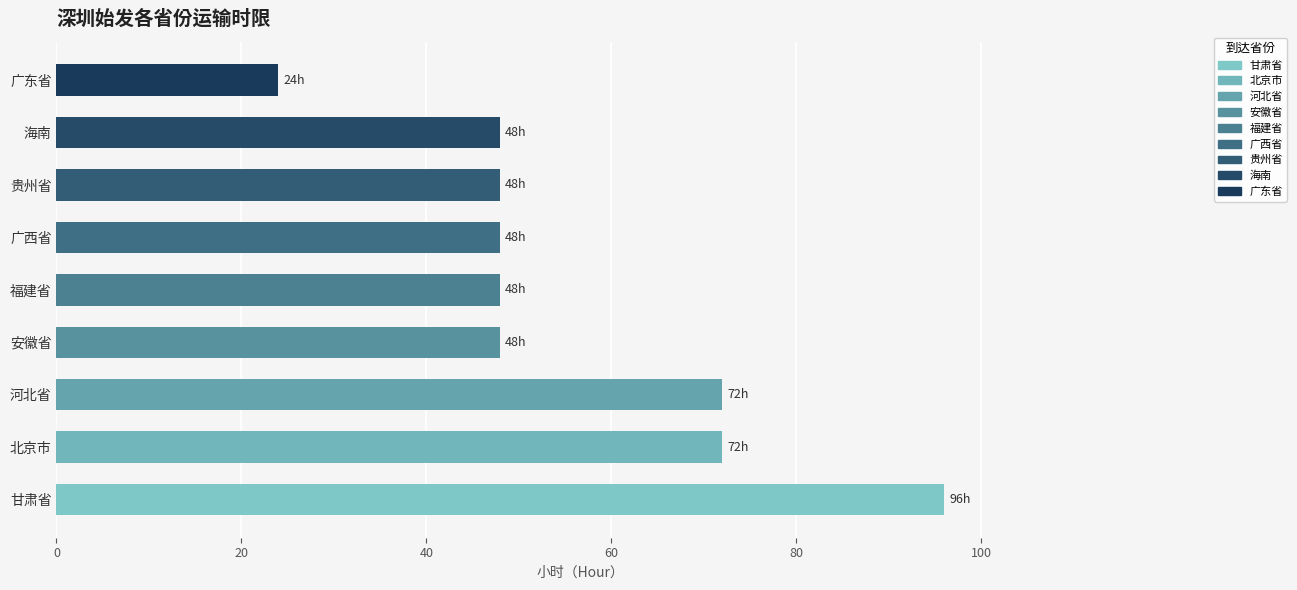

Reading top to bottom, what are all the values shown in this chart?

广东省=24	海南=48	贵州省=48	广西省=48	福建省=48	安徽省=48	河北省=72	北京市=72	甘肃省=96